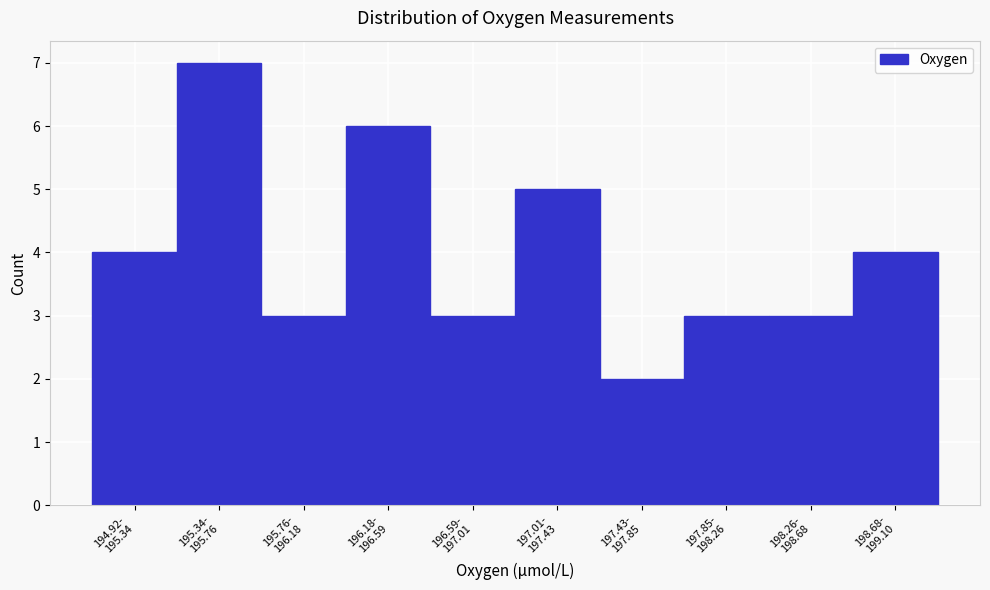

Reading left to right, transcribe all the data shown in this chart.

4	7	3	6	3	5	2	3	3	4